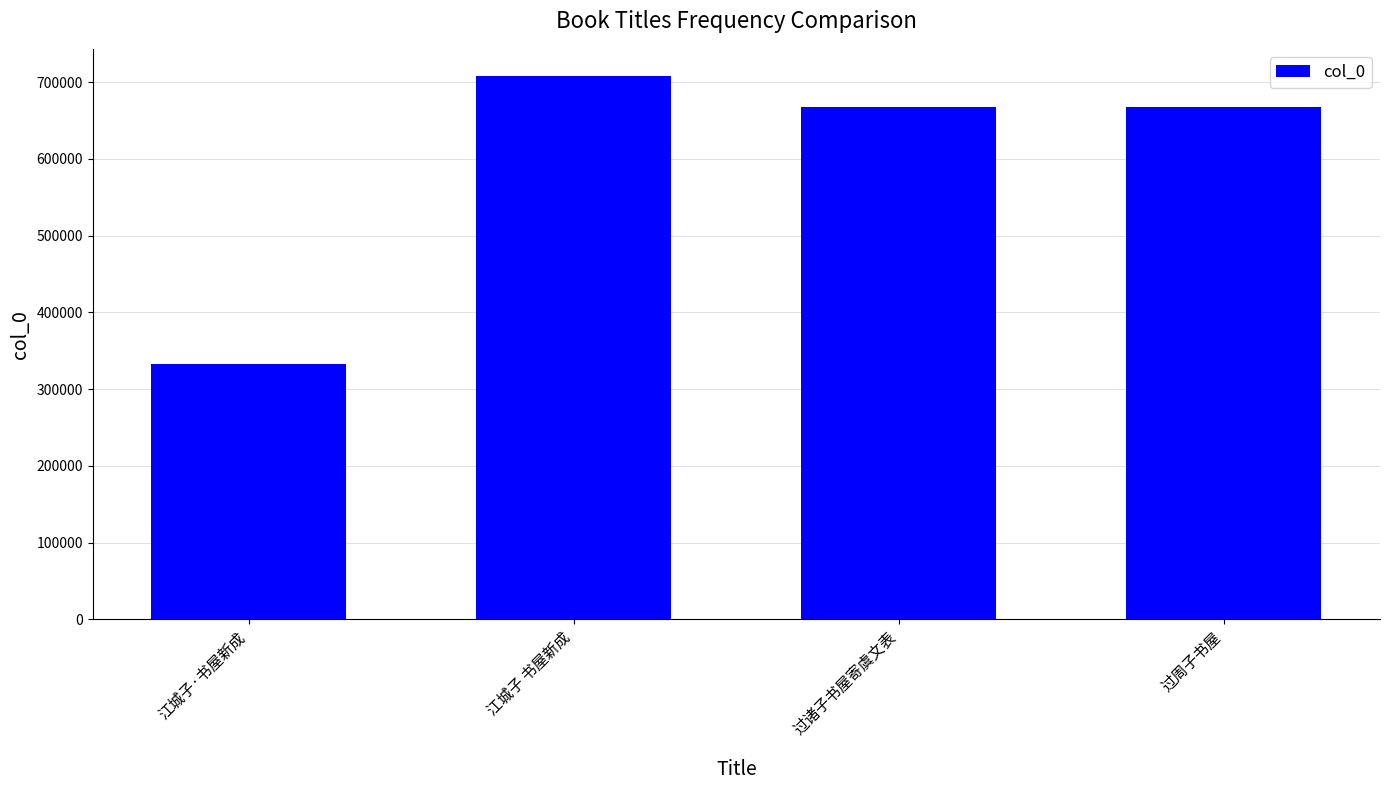

True or false: the data shows 1015073 at 过周子书屋.

False